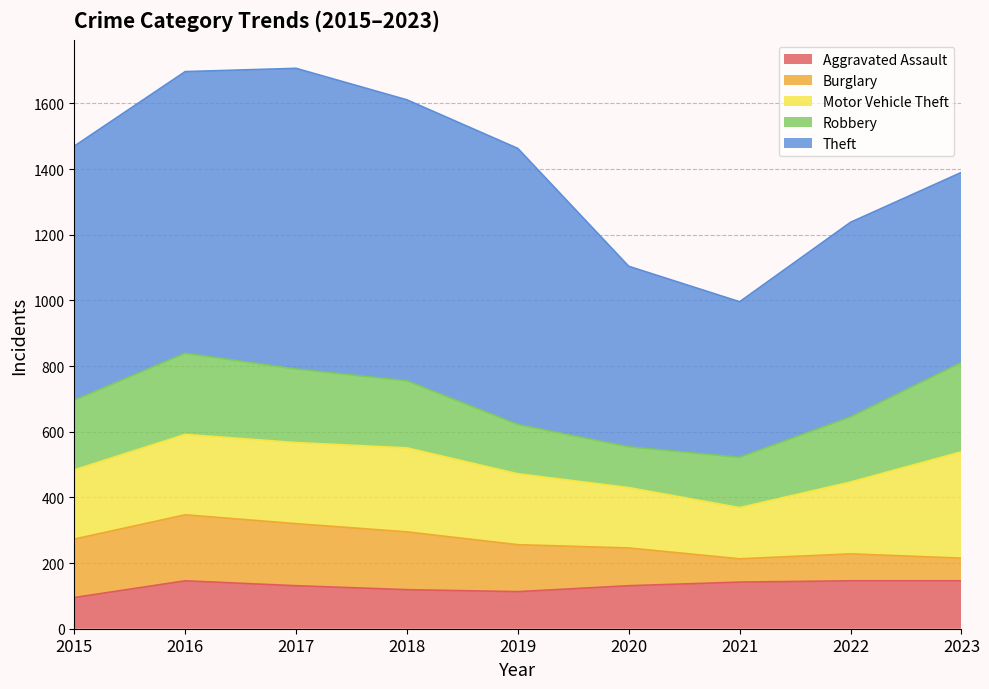

Read the Motor Vehicle Theft value at 2016, to the nearest 50.

250